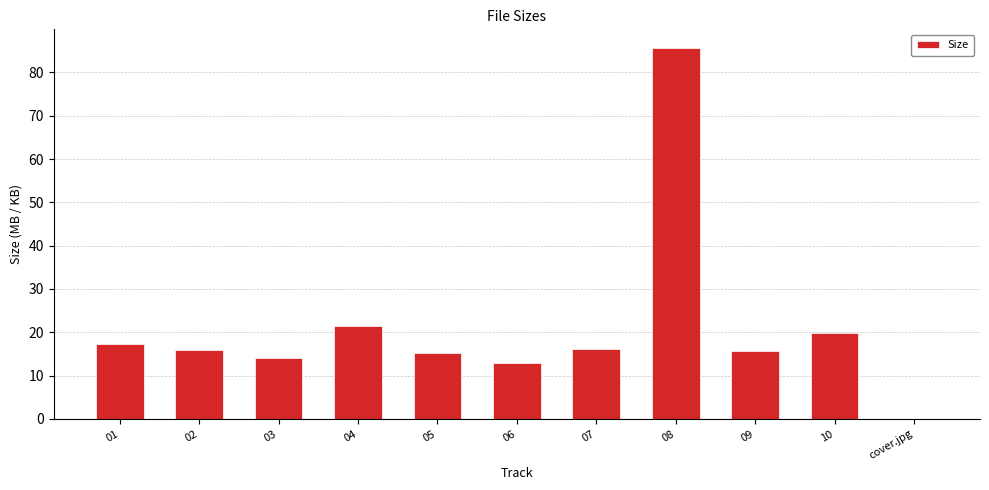

How many categories are shown in the chart?

11